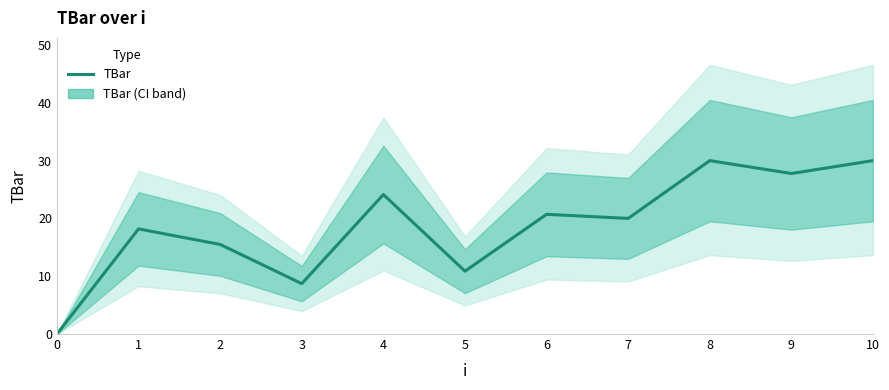

True or false: the data has more than 2 interior local peaks.

True